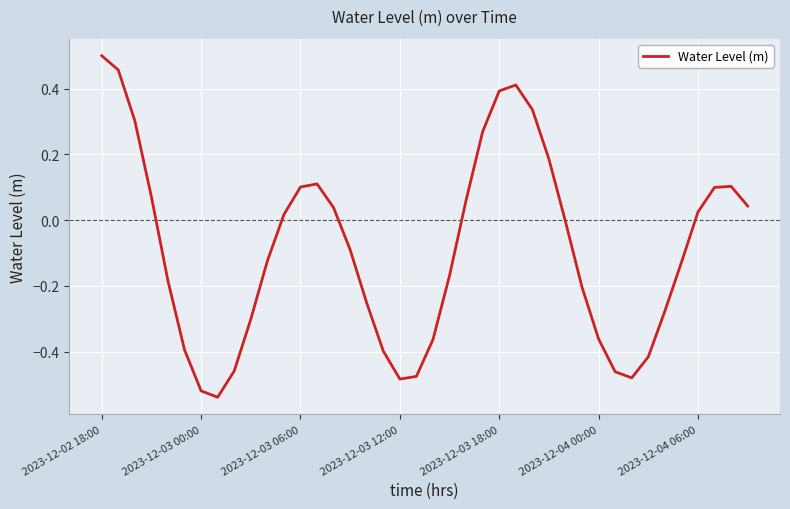

What is the difference between the maximum and minimum values?

1.0